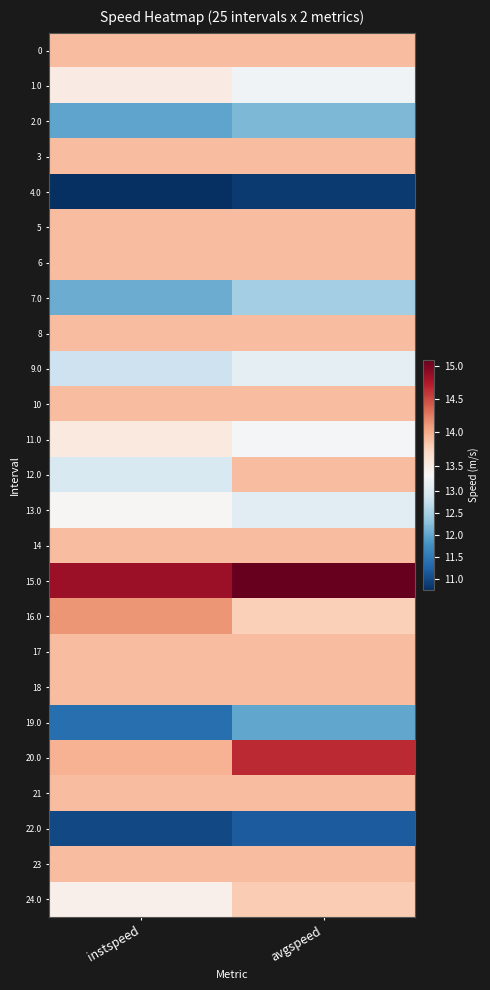

Between avgspeed and instspeed, which is larger?

avgspeed